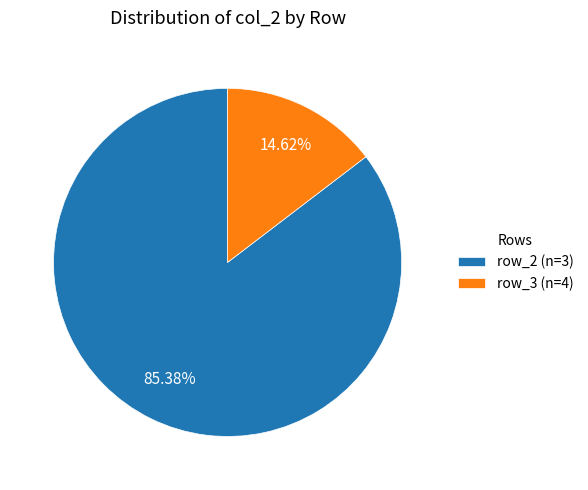

What is the majority slice?

row_2 (n=3)